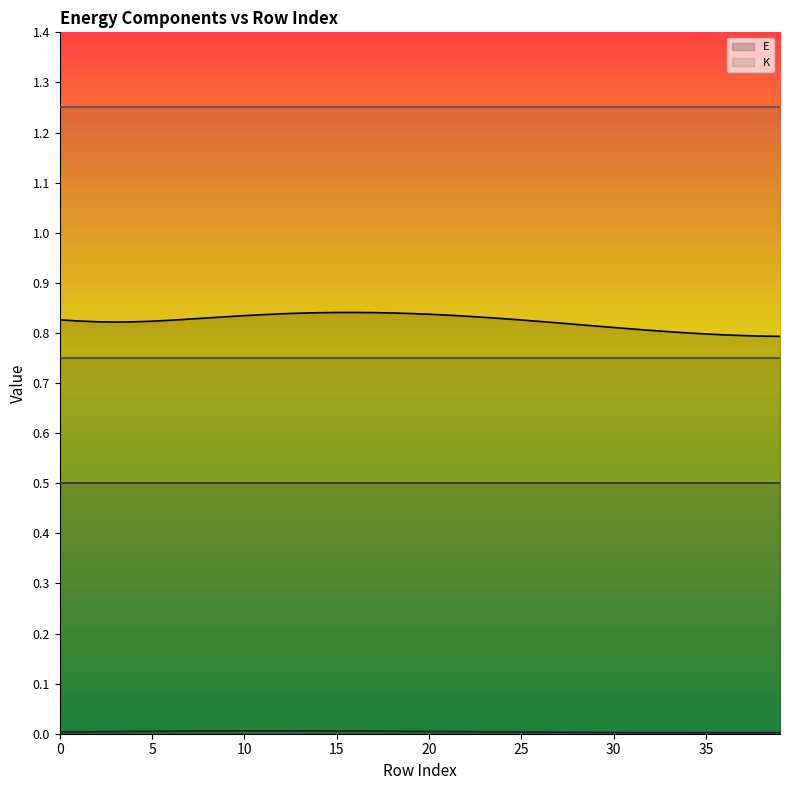

What is the sum of the E values at 35 and 36?

1.6